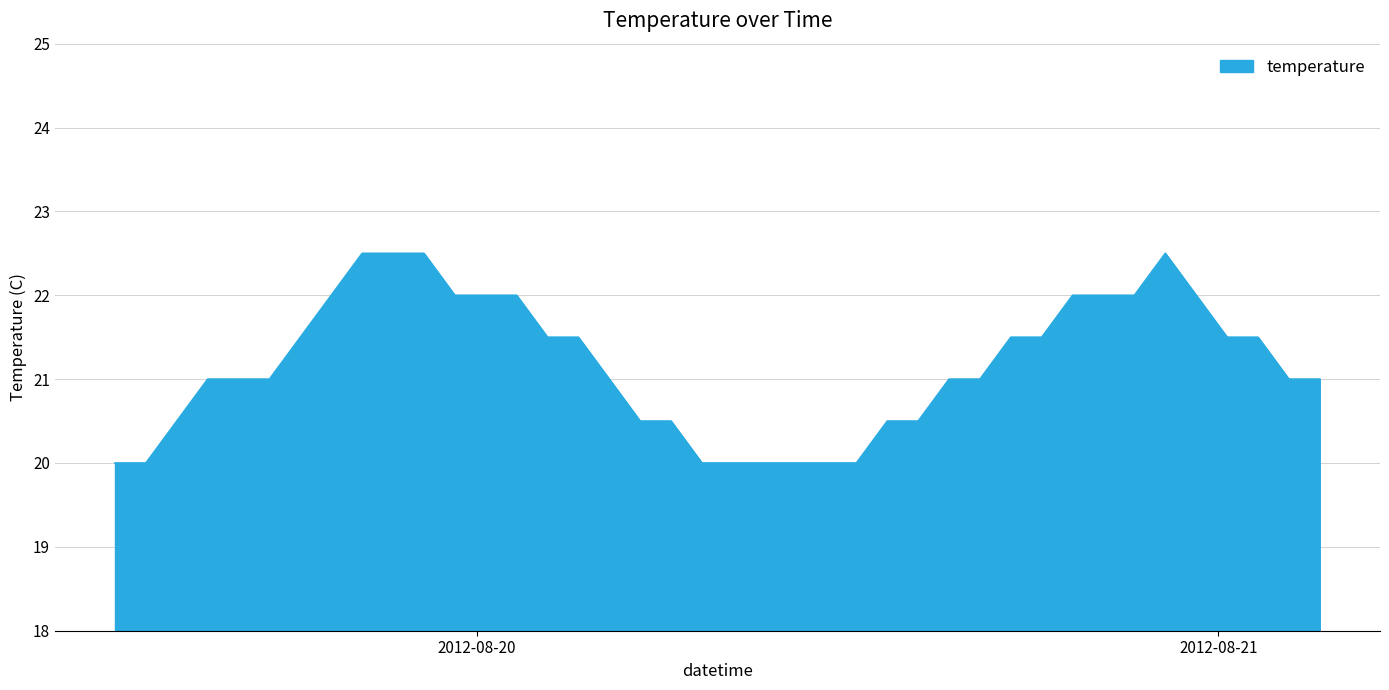

Reading right to left, extract all data points from this chart.

21.0	21.0	21.5	21.5	22.0	22.5	22.0	22.0	22.0	21.5	21.5	21.0	21.0	20.5	20.5	20.0	20.0	20.0	20.0	20.0	20.0	20.5	20.5	21.0	21.5	21.5	22.0	22.0	22.0	22.5	22.5	22.5	22.0	21.5	21.0	21.0	21.0	20.5	20.0	20.0